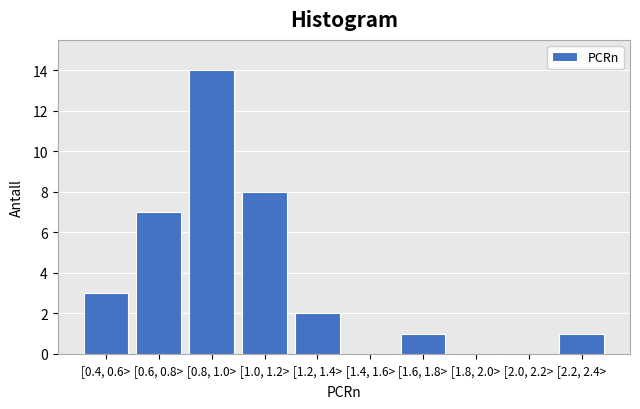

Reading left to right, extract all data points from this chart.

[0.4, 0.6>=3	[0.6, 0.8>=7	[0.8, 1.0>=14	[1.0, 1.2>=8	[1.2, 1.4>=2	[1.4, 1.6>=0	[1.6, 1.8>=1	[1.8, 2.0>=0	[2.0, 2.2>=0	[2.2, 2.4>=1